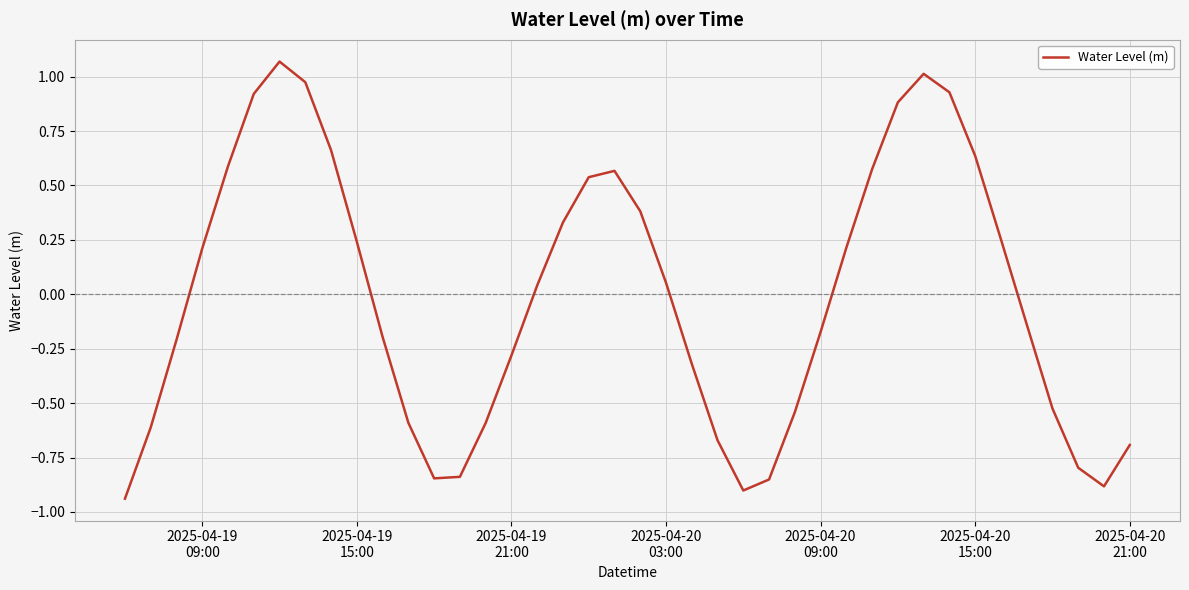

What is the difference between the maximum and minimum values?

2.0